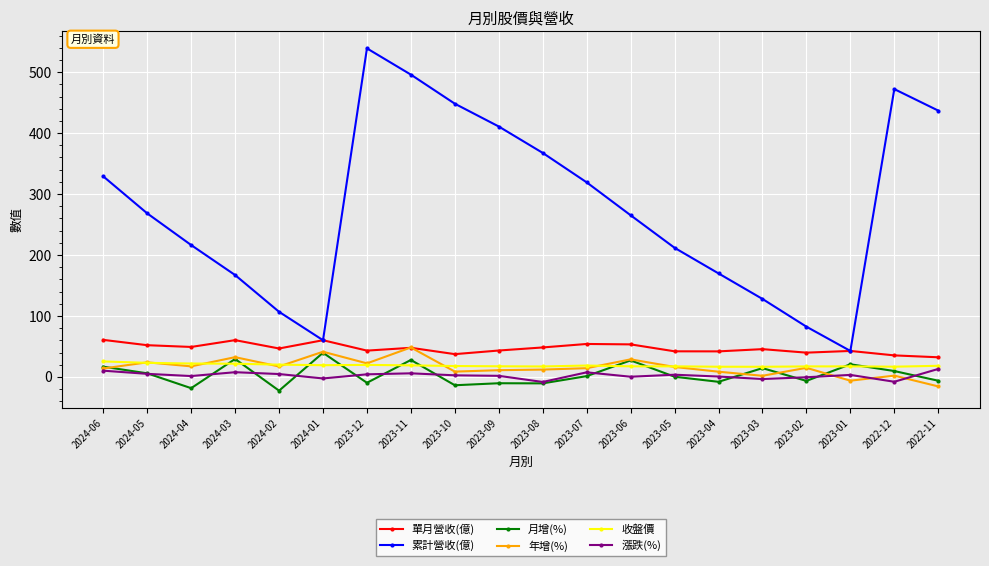

At which category does 累計營收(億) reach its first local peak?

2023-12